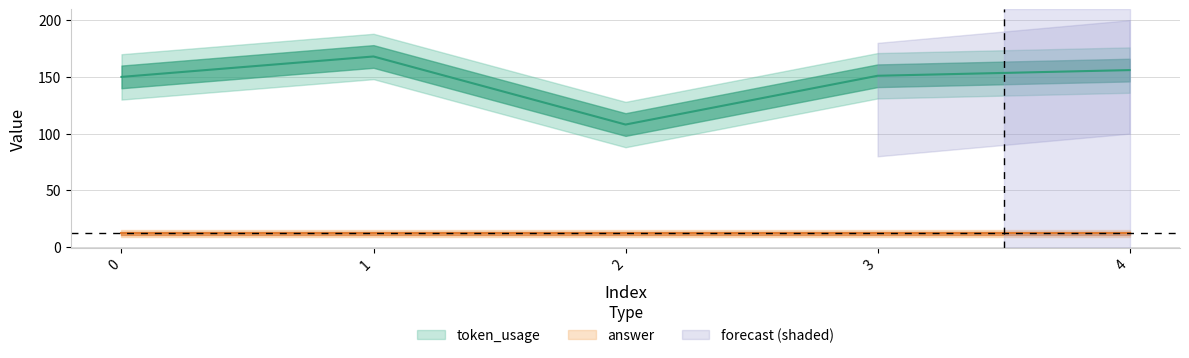

What is the average value?

147